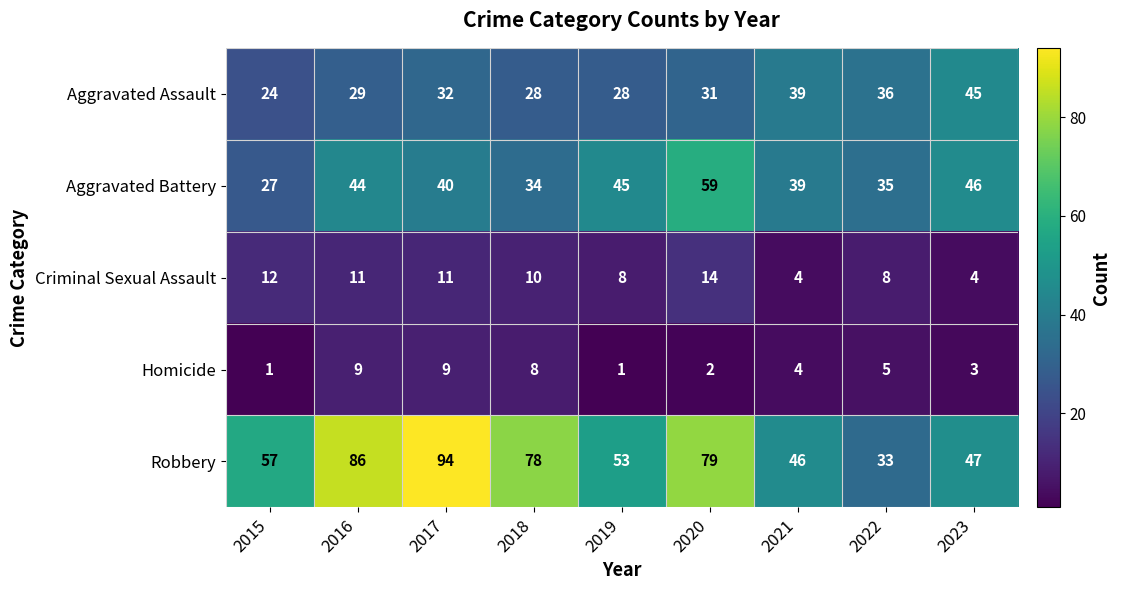

What is the difference between the maximum and minimum values in the Aggravated Assault series?

21